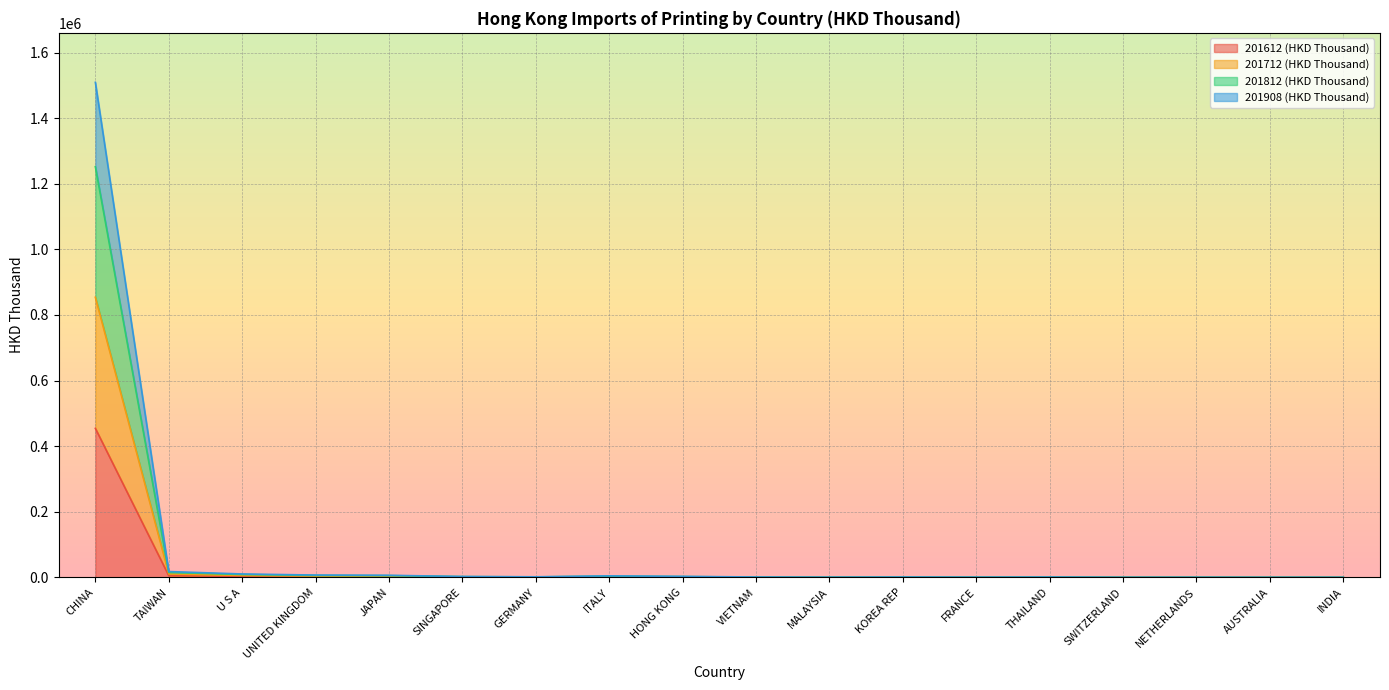

At which category is the sum across all series the highest?

CHINA